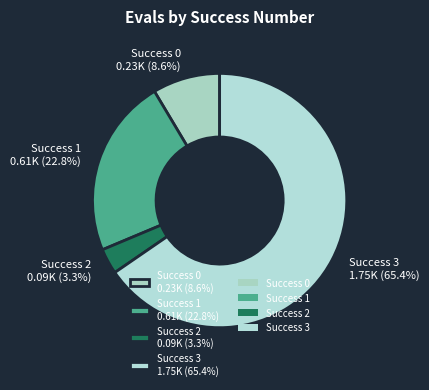

Approximately how many times larger is the value at Success 2 0.09K (3.3%) compared to Success 0 0.23K (8.6%)?

0.4